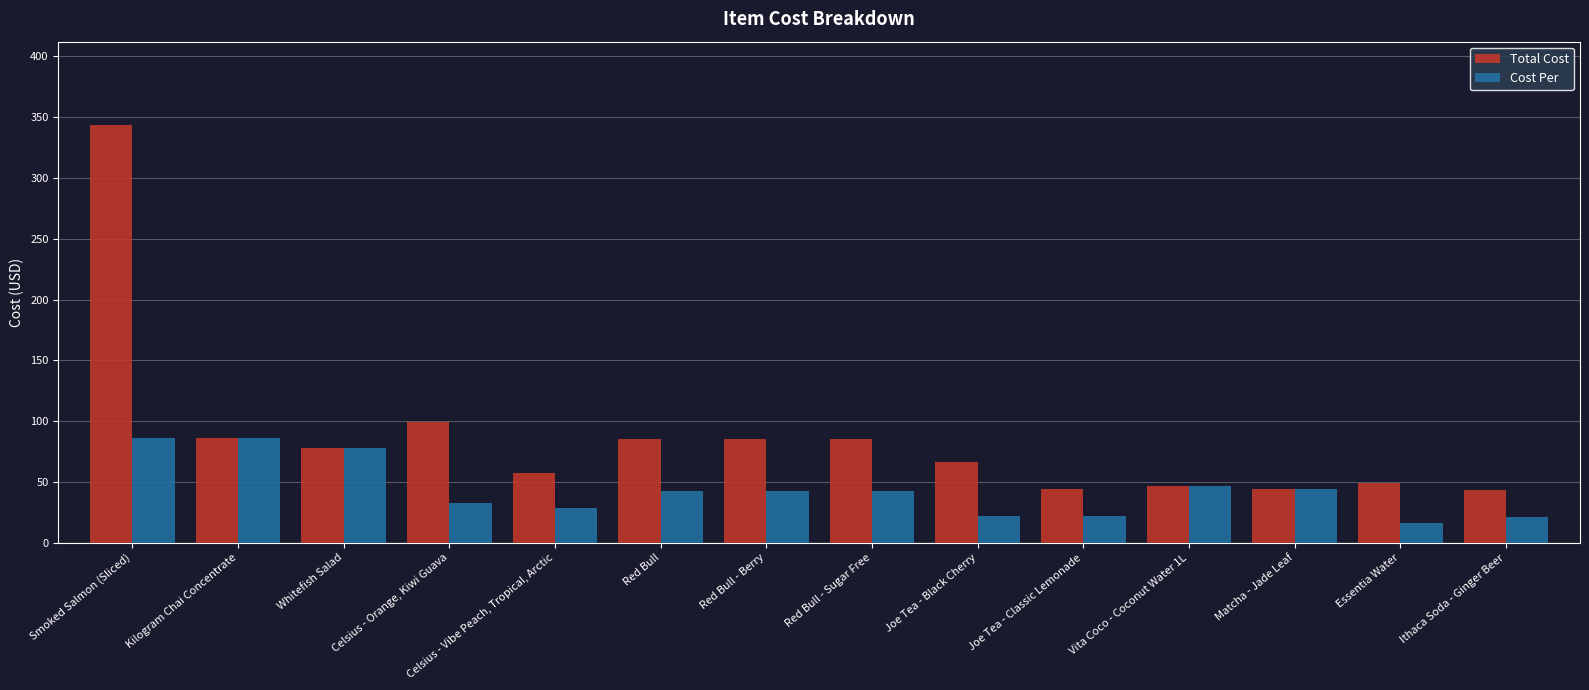

At which label is Total Cost closest to 193?

Celsius - Orange, Kiwi Guava